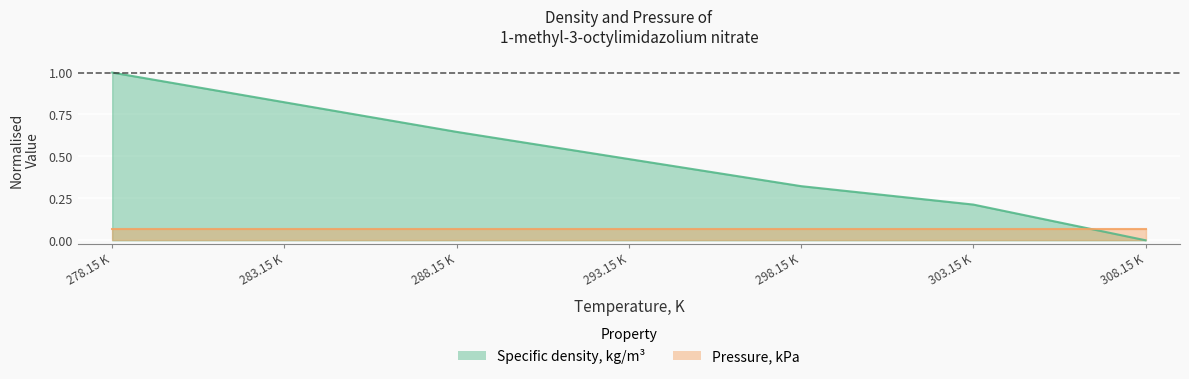

What is the label of the 4th point from the right?

293.15 K